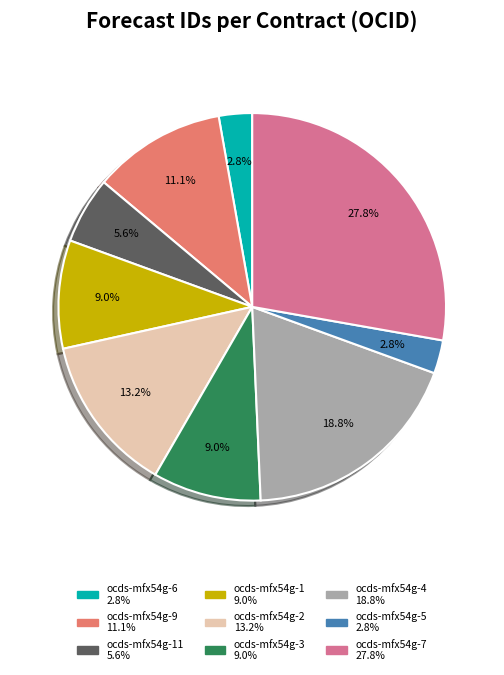

Is there a majority slice in this chart?

No